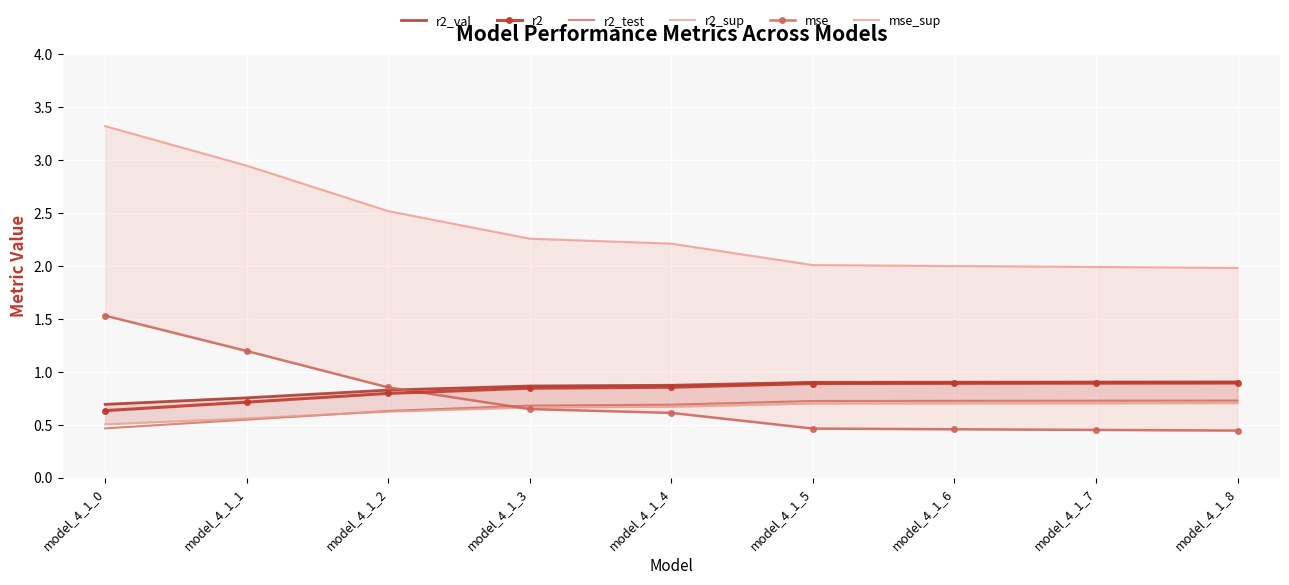

At model_4_1_0, list the series in order from smallest to largest.

r2_test, r2_sup, r2, r2_val, mse, mse_sup